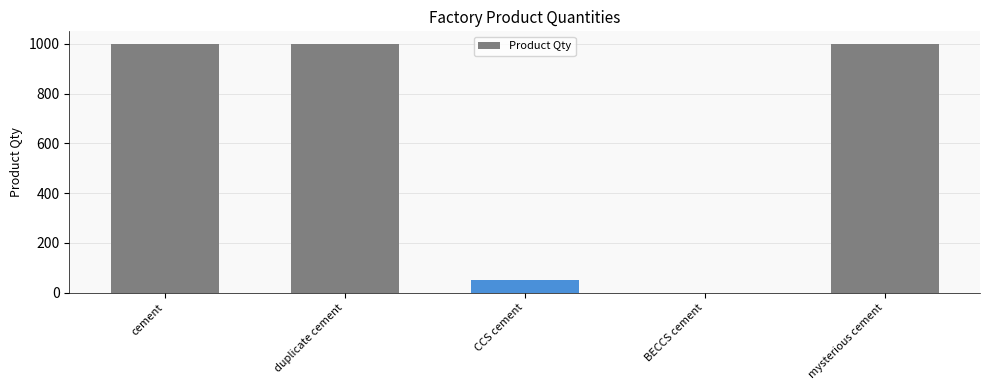

What is the change in value from CCS cement to mysterious cement?

+950